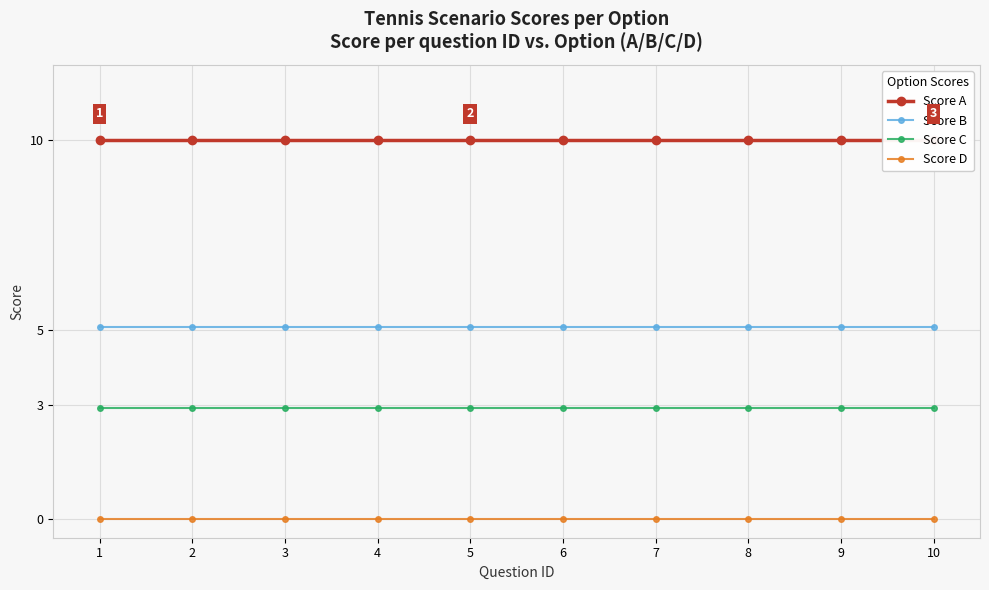

At how many categories does at least one series exceed 6?

10